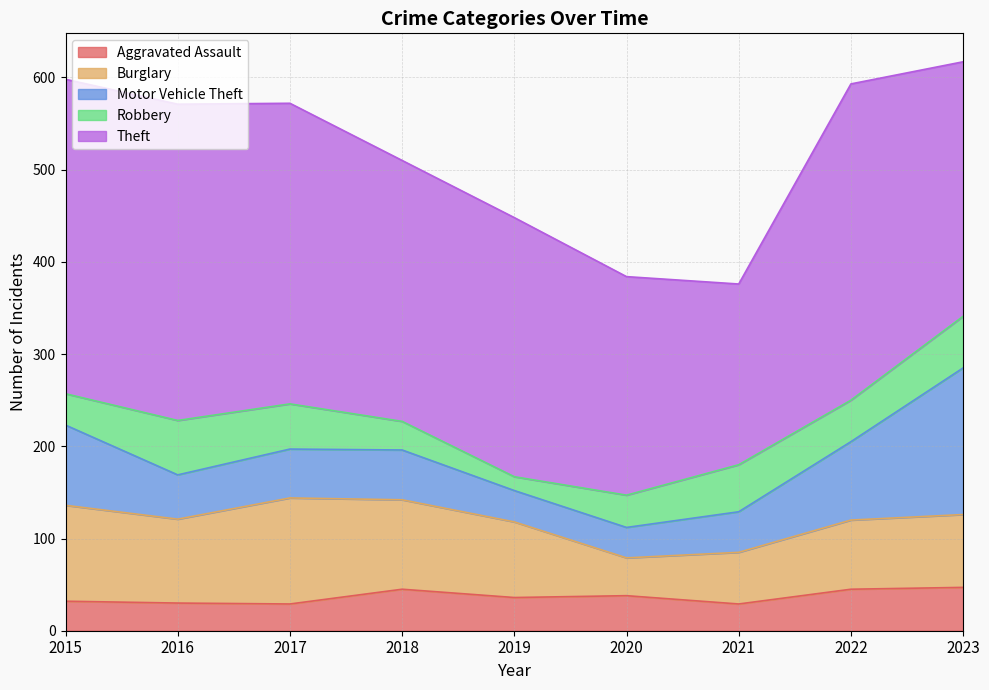

What is the smallest value displayed?

15